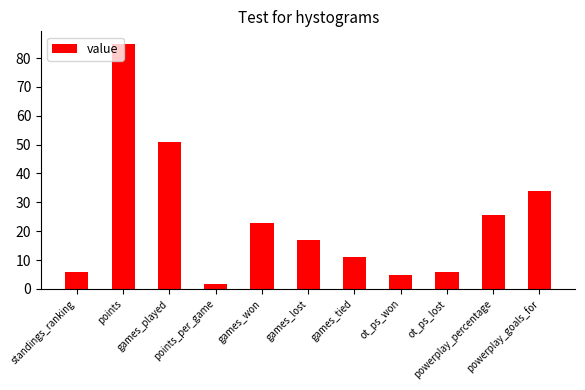

What is the value of the 8th bar from the left?

5.0